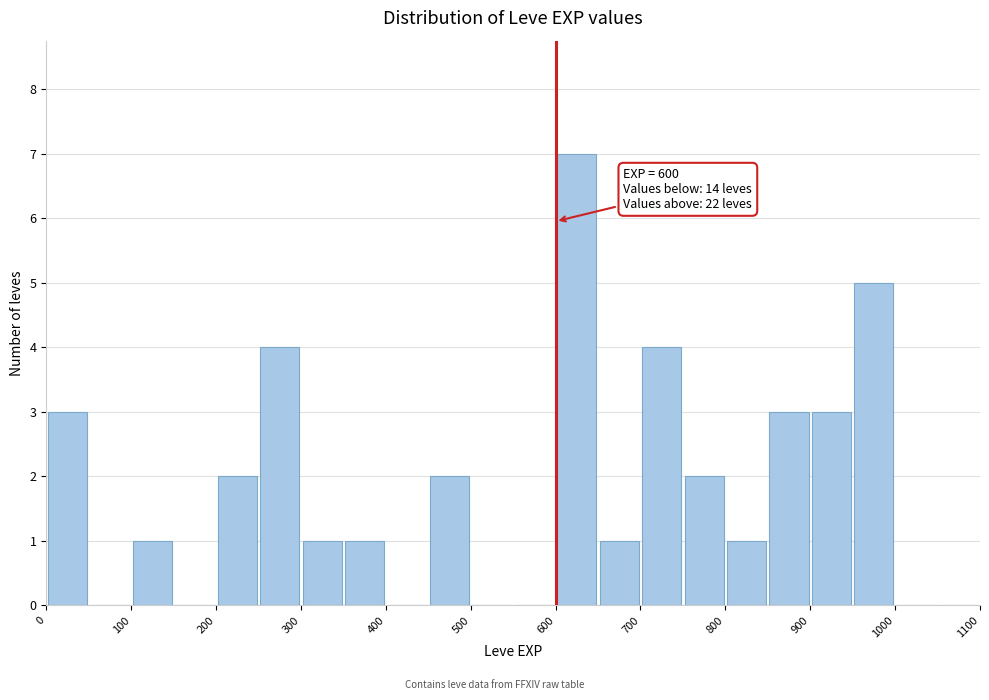

Over which range of the x-axis is the bar tallest?

600 to 650